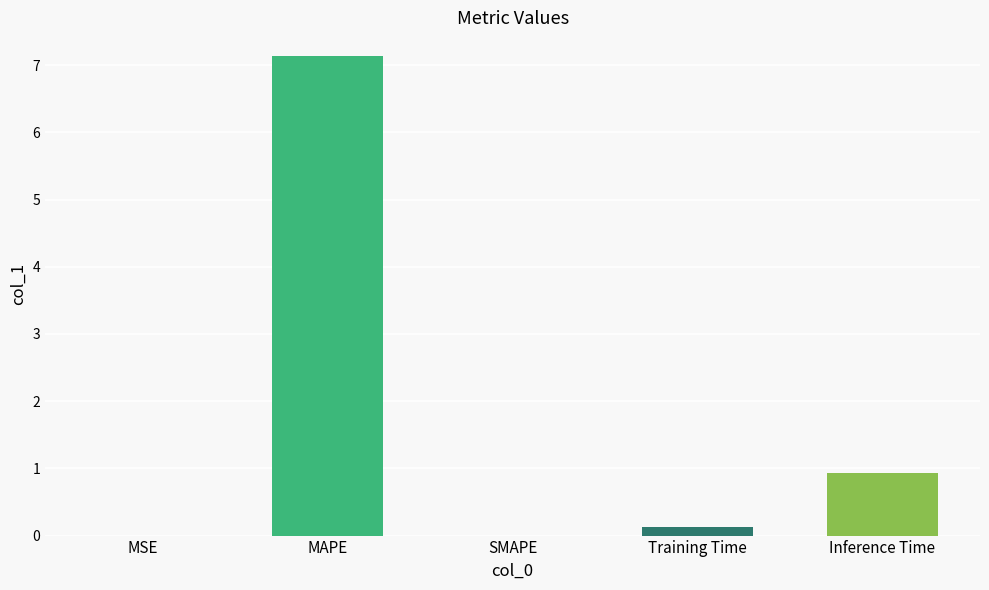

The chart shows a value of 0.9 at Inference Time. True or false?

True